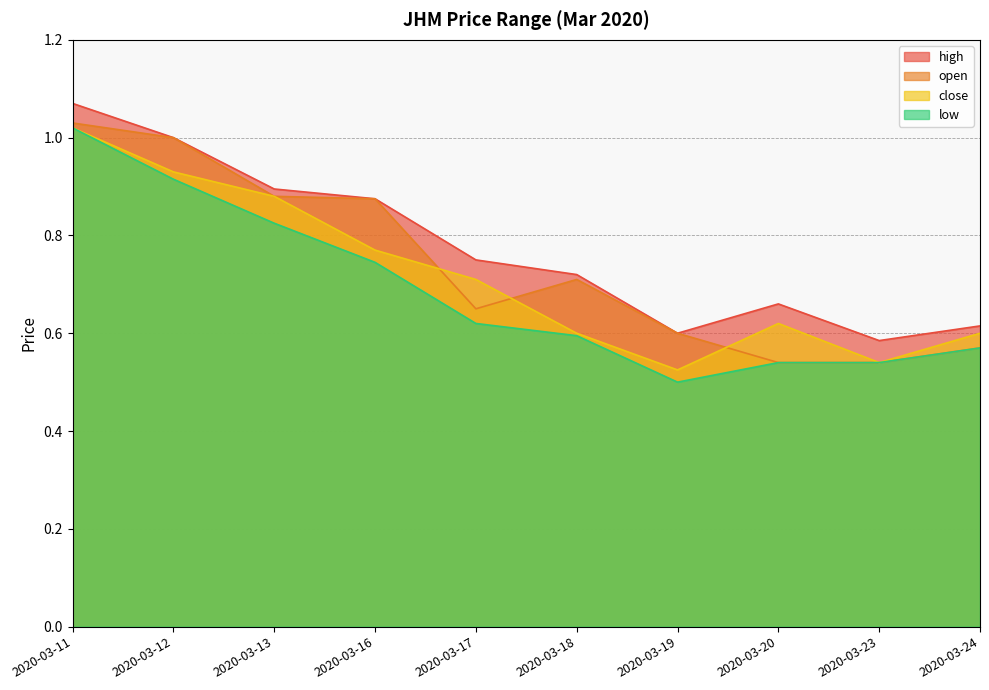

True or false: high has a value of 0.4 at 2020-03-20.

False